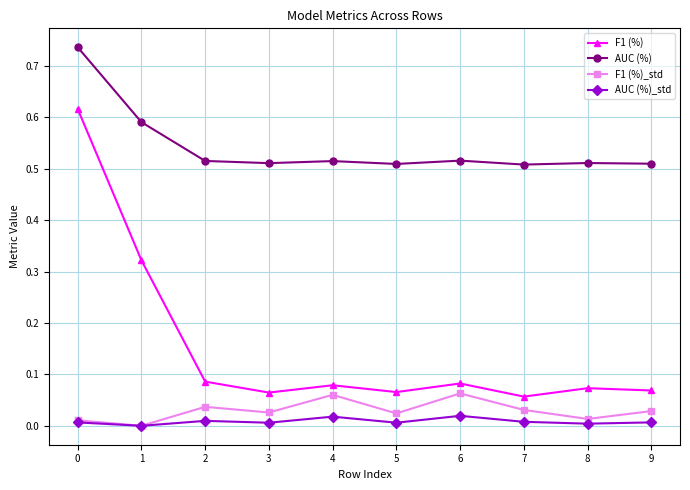

True or false: AUC (%)_std and AUC (%) cross at least once.

False